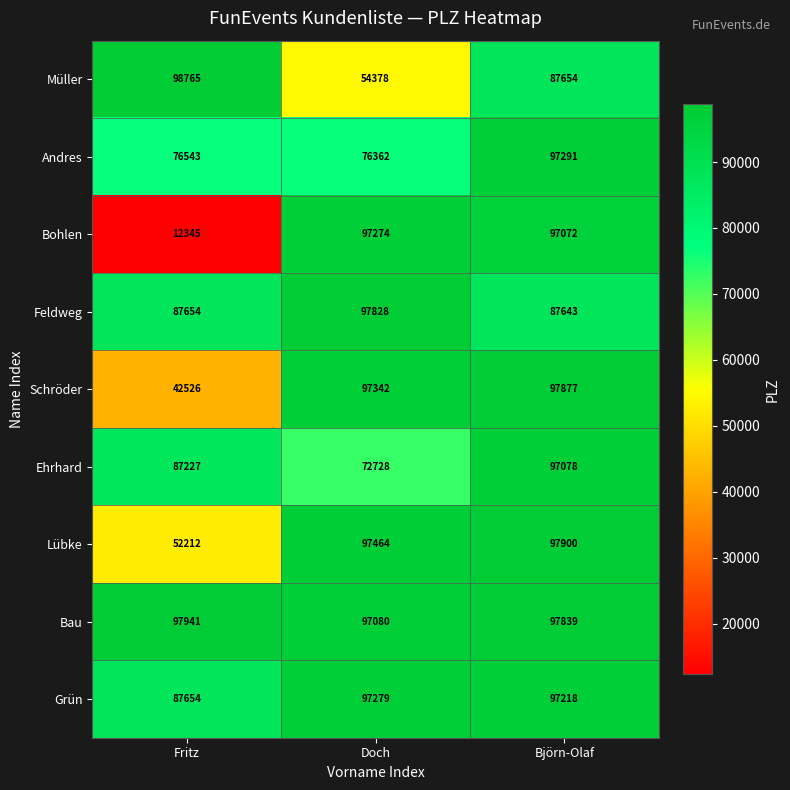

Reading left to right, list all the values displayed in this chart.

Müller: Fritz=98765	Doch=54378	Björn-Olaf=87654
Andres: Fritz=76543	Doch=76362	Björn-Olaf=97291
Bohlen: Fritz=12345	Doch=97274	Björn-Olaf=97072
Feldweg: Fritz=87654	Doch=97828	Björn-Olaf=87643
Schröder: Fritz=42526	Doch=97342	Björn-Olaf=97877
Ehrhard: Fritz=87227	Doch=72728	Björn-Olaf=97078
Lübke: Fritz=52212	Doch=97464	Björn-Olaf=97900
Bau: Fritz=97941	Doch=97080	Björn-Olaf=97839
Grün: Fritz=87654	Doch=97279	Björn-Olaf=97218